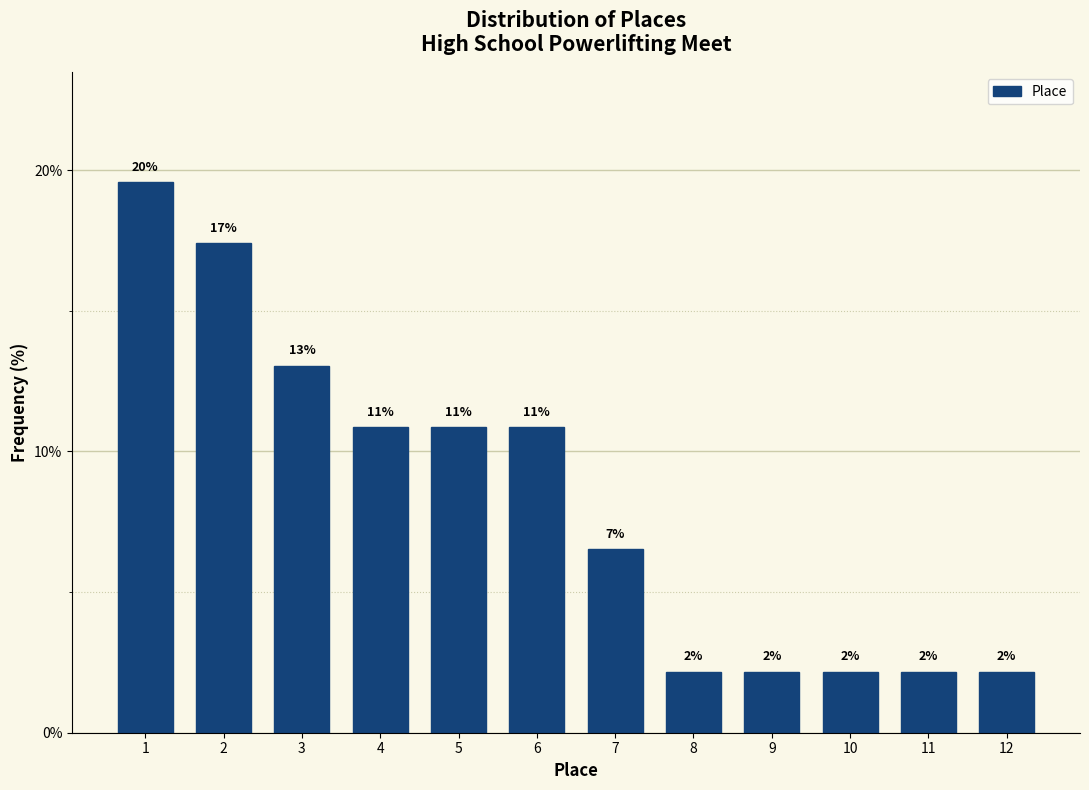

How many bars are there in total?

12